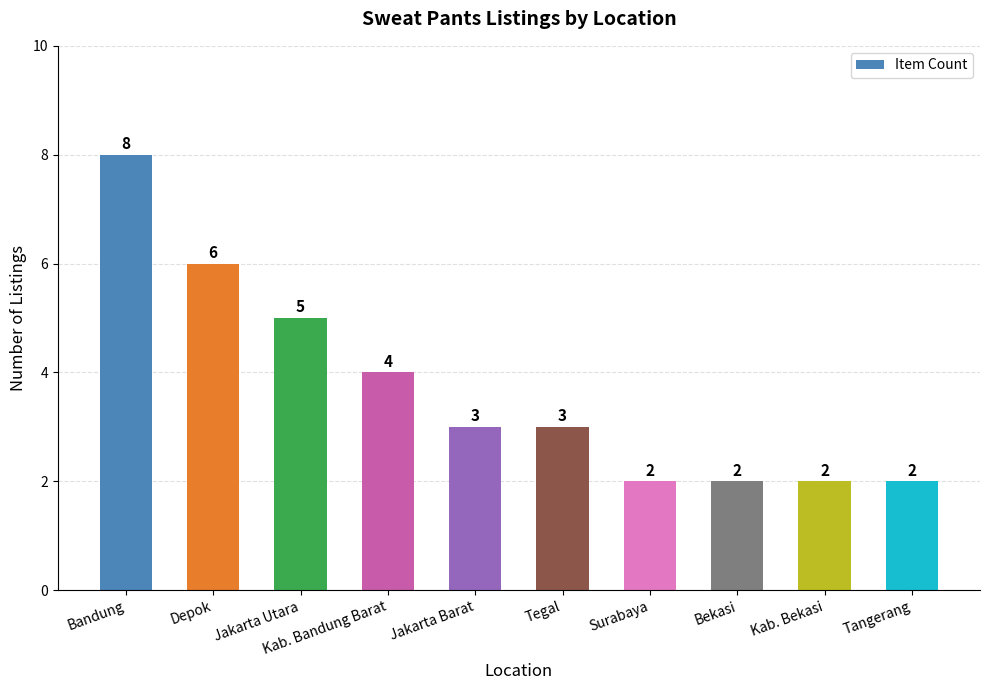

Does the chart contain any negative values?

No